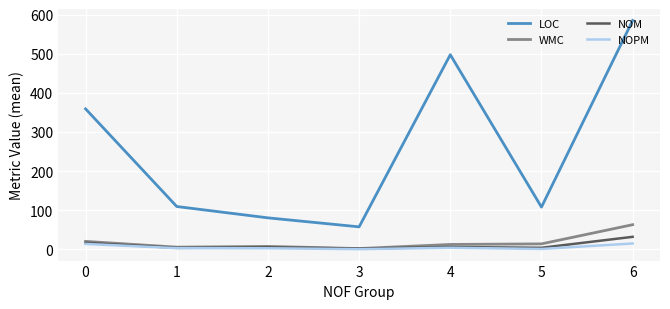

What is the difference between the highest and lowest values at 5?

107.0